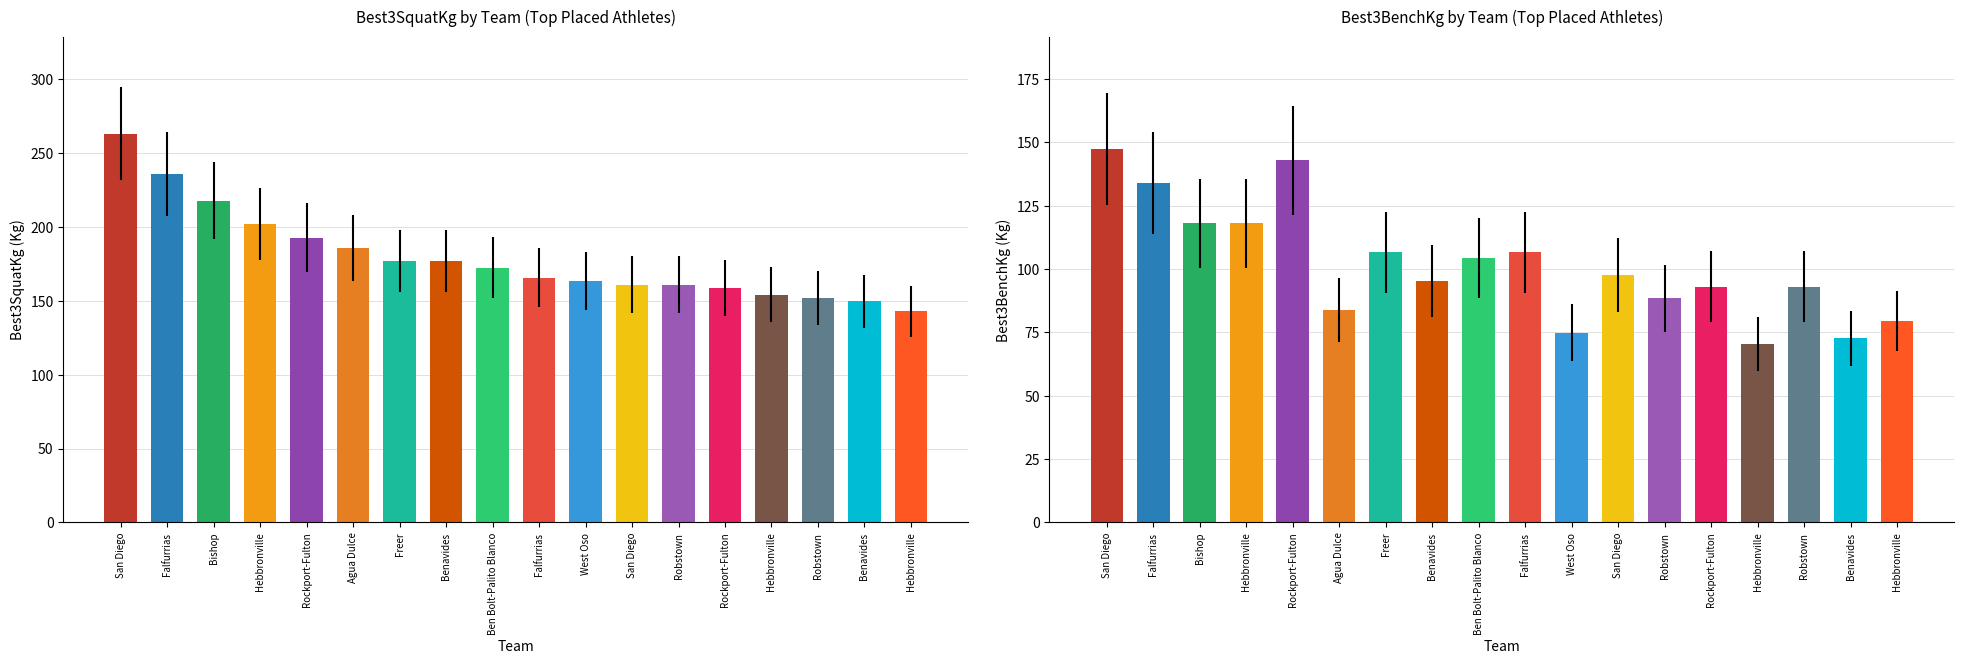

At which category is the sum across all series the highest?

San Diego